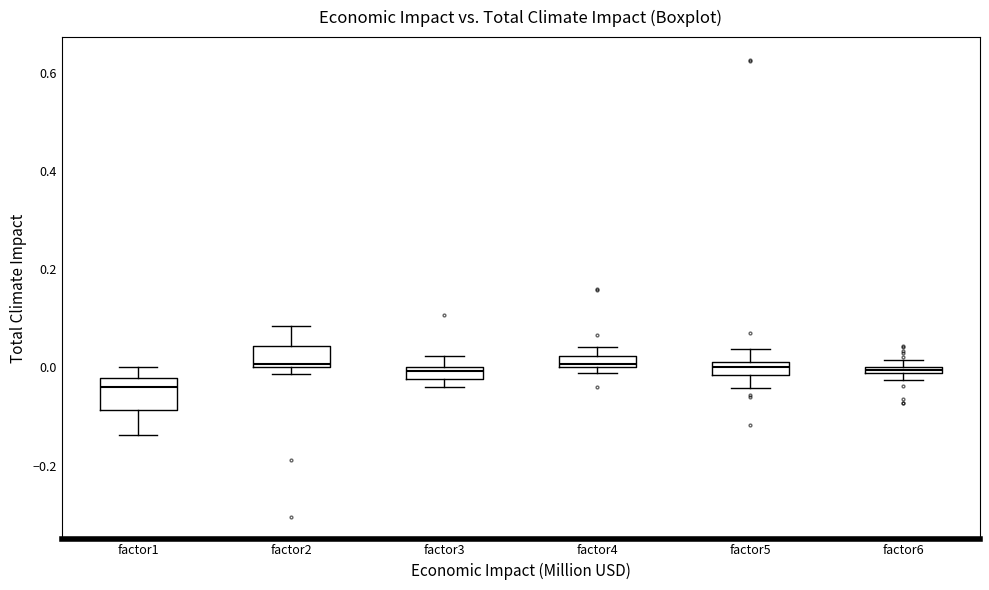

Which box is the tallest, from its lower edge to its upper edge?

factor1